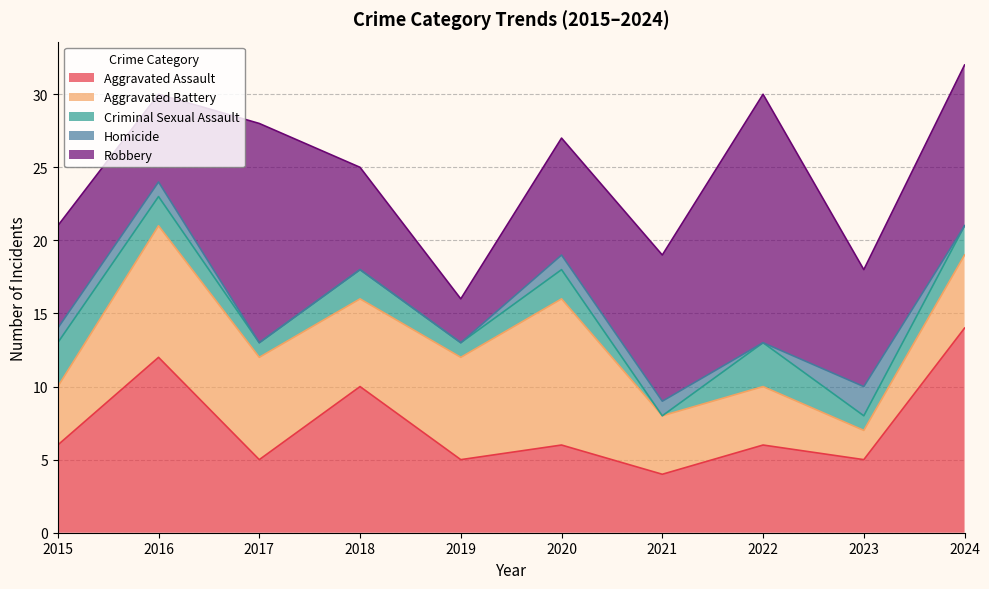

Between 2021 and 2023, which is larger?

2023